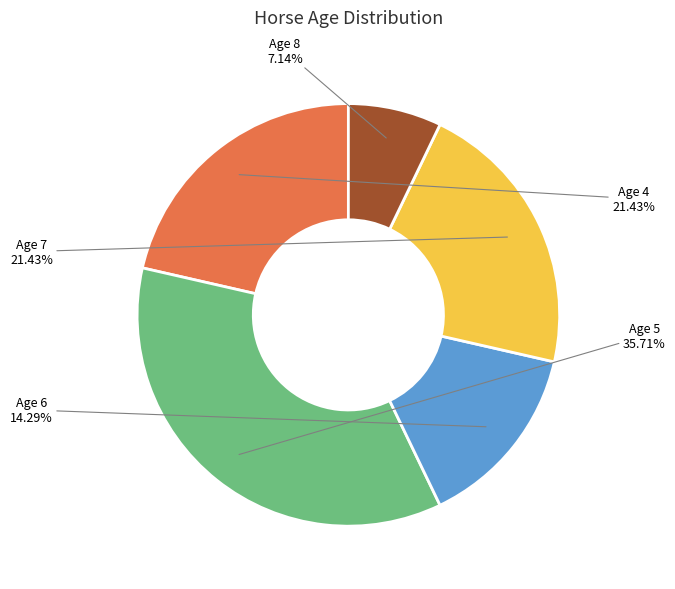

Is there any slice that represents more than half of the pie?

No